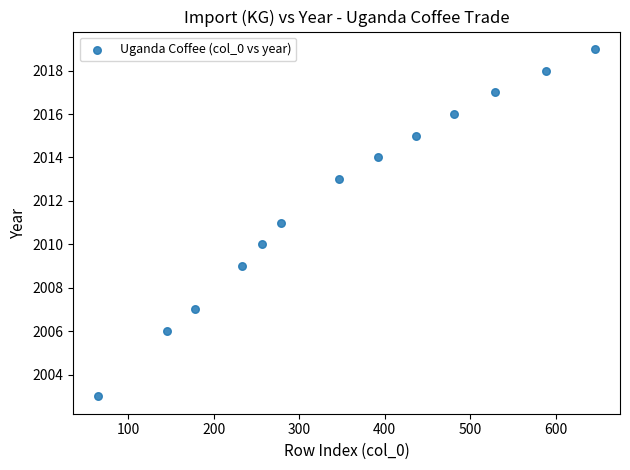

What is the range of Y values (max minus min)?

16